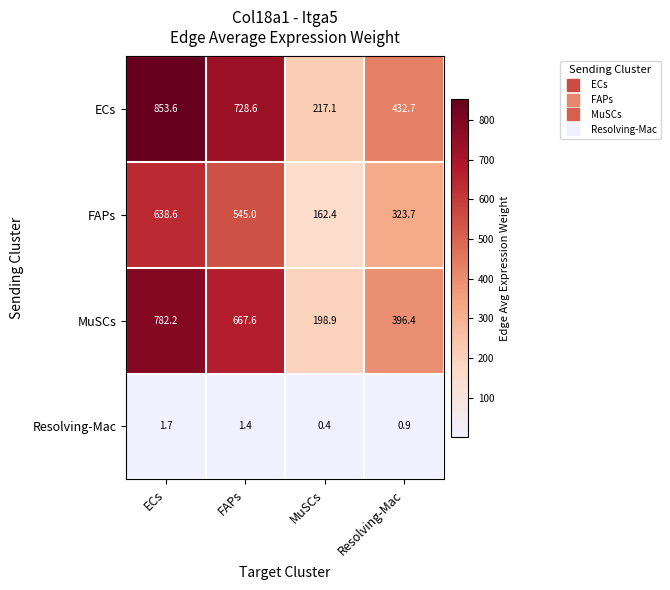

The MuSCs series shows 302.1 at ECs. True or false?

False